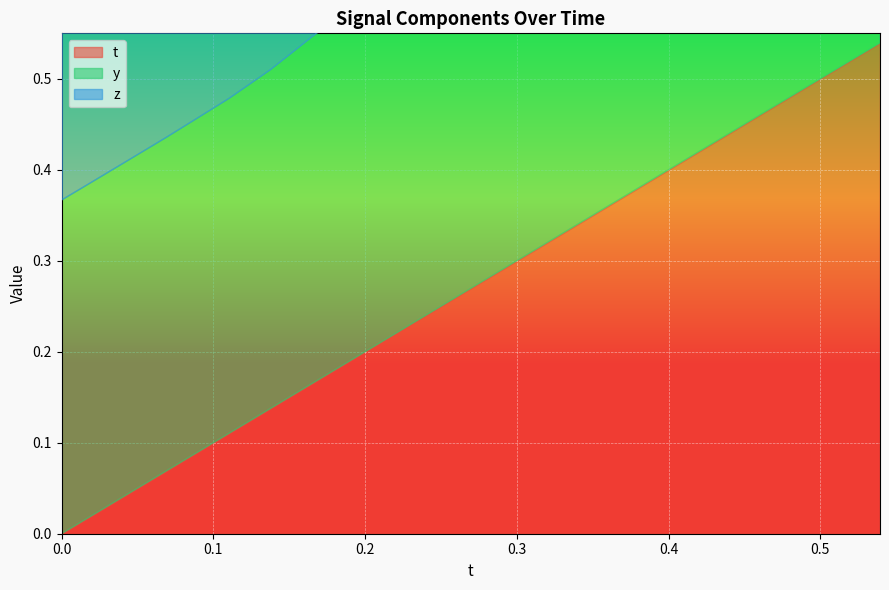

True or false: y and z intersect in this chart.

False